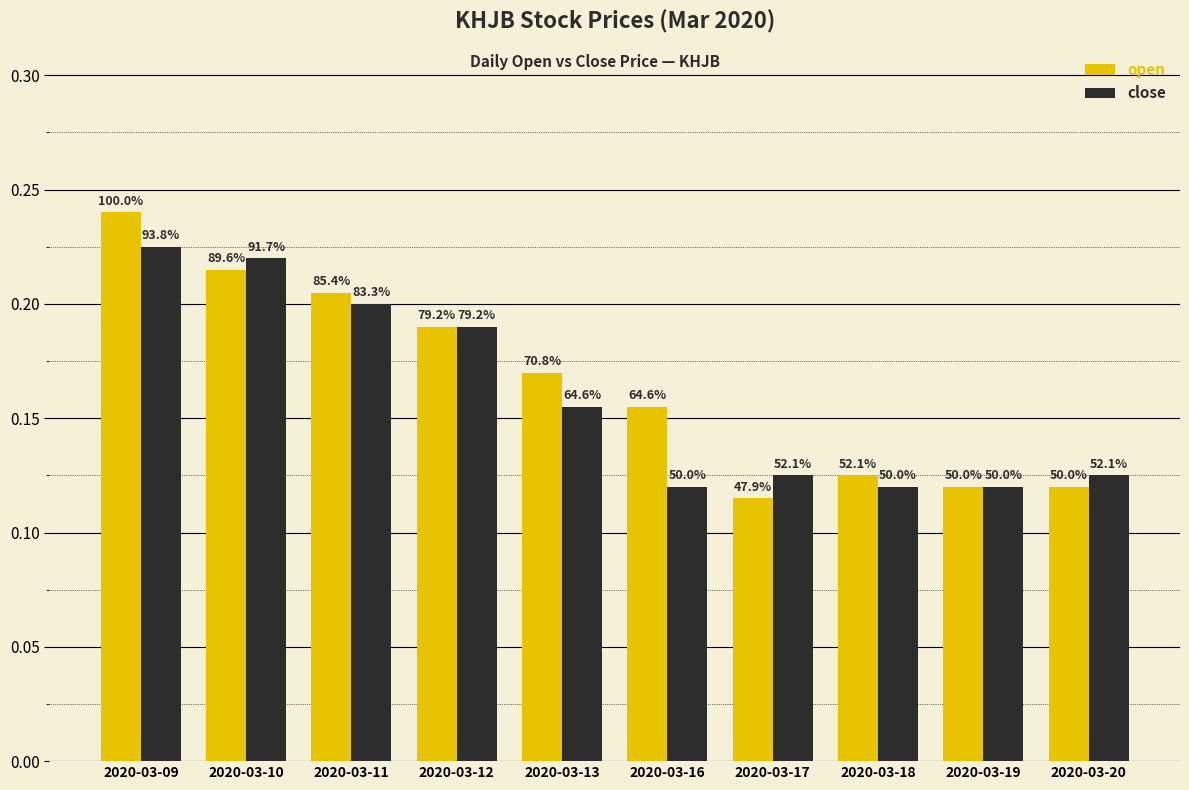

What is the approximate value of open at 2020-03-12?

0.2